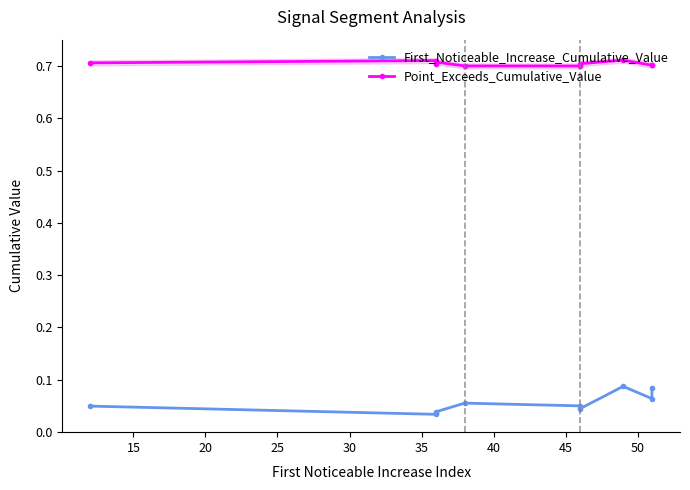

How many lines are shown in the chart?

2